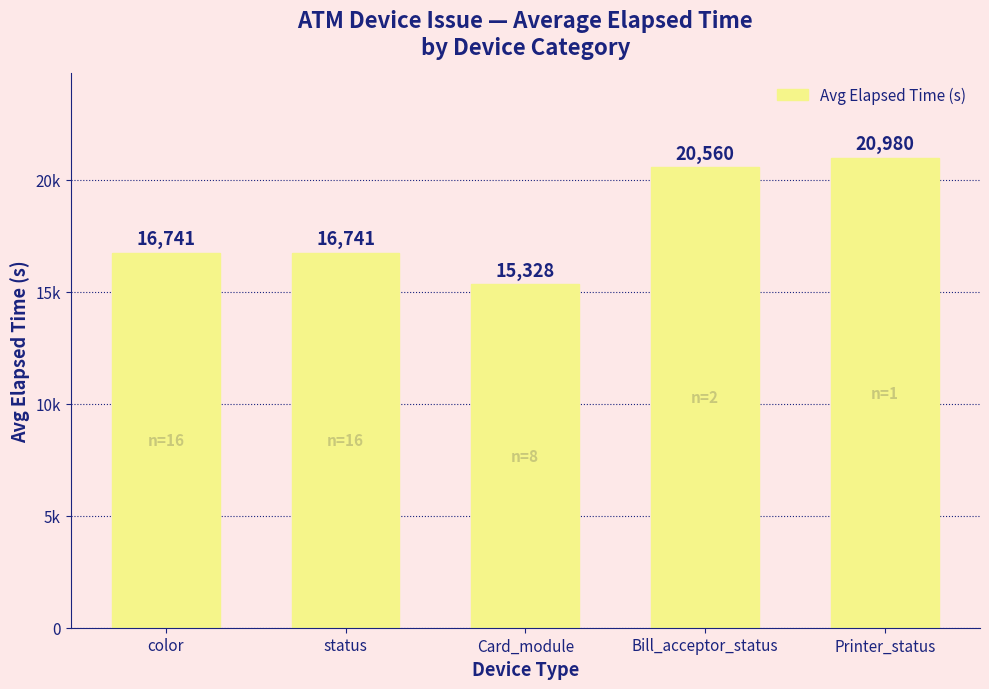

Are the bars horizontal?

No